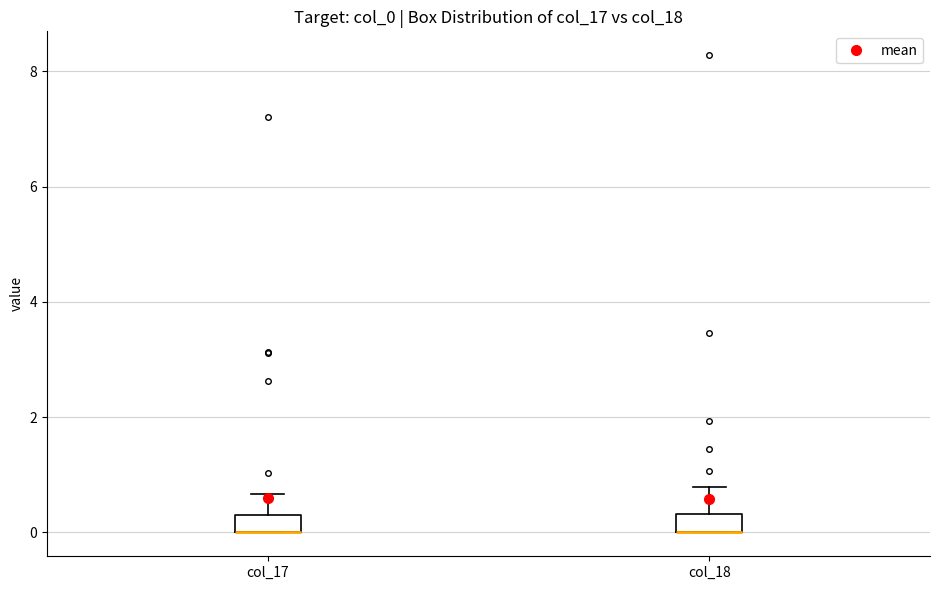

Where is the lower edge of the box for col_17 on the y-axis? The values are not printed on the chart, so give them approximately, as read against the axis.

0.0